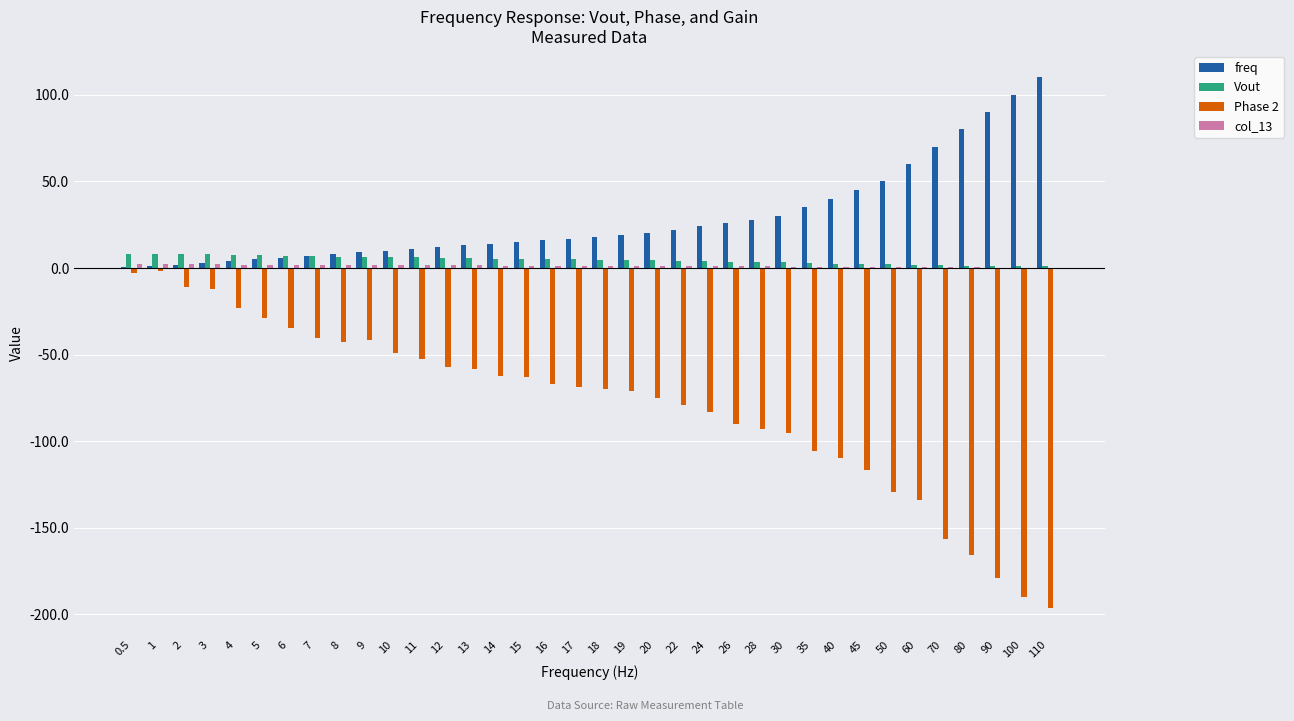

Which series has the largest total across all categories?

freq